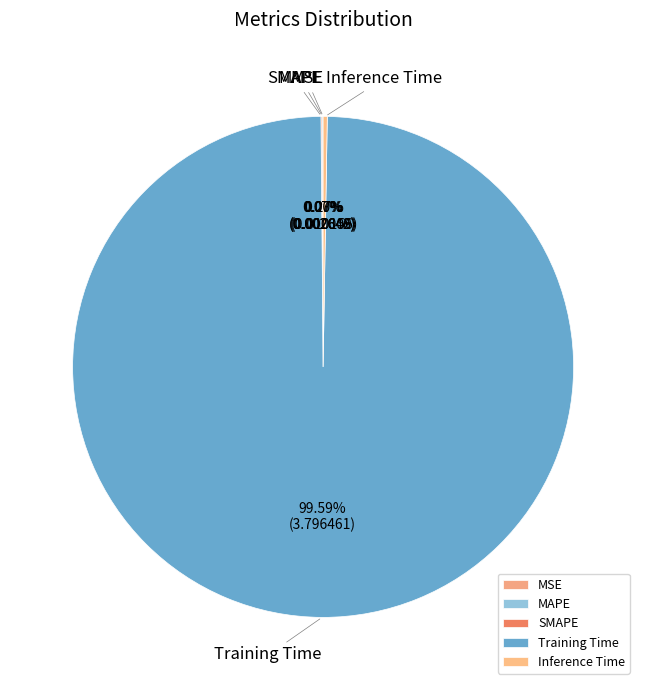

What is the largest slice in the pie chart?

Training Time